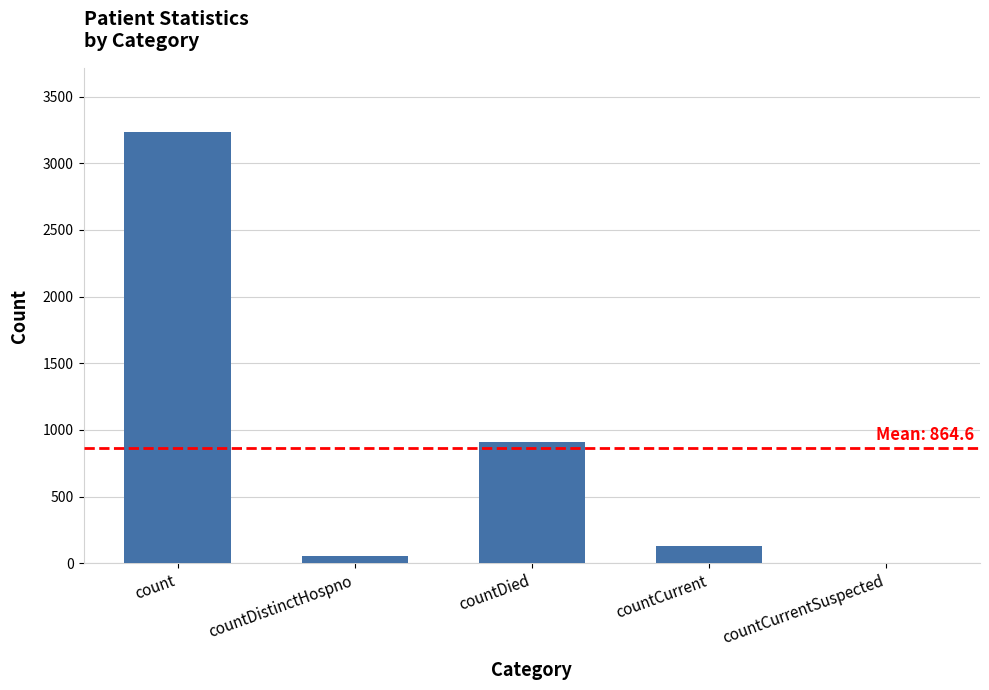

Where is the data nearest to the value 1615?

countDied